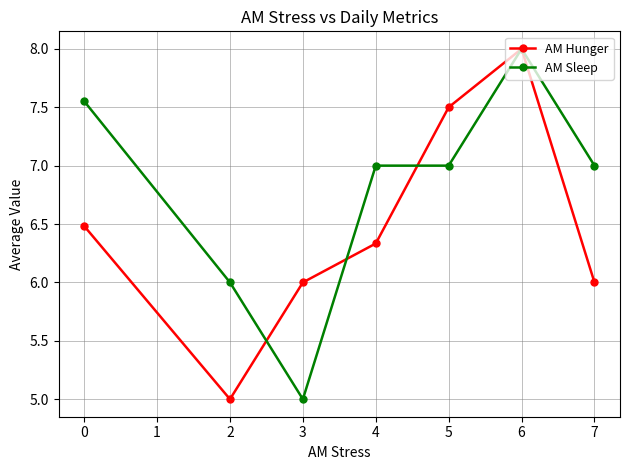

What is the smallest value displayed?

5.0